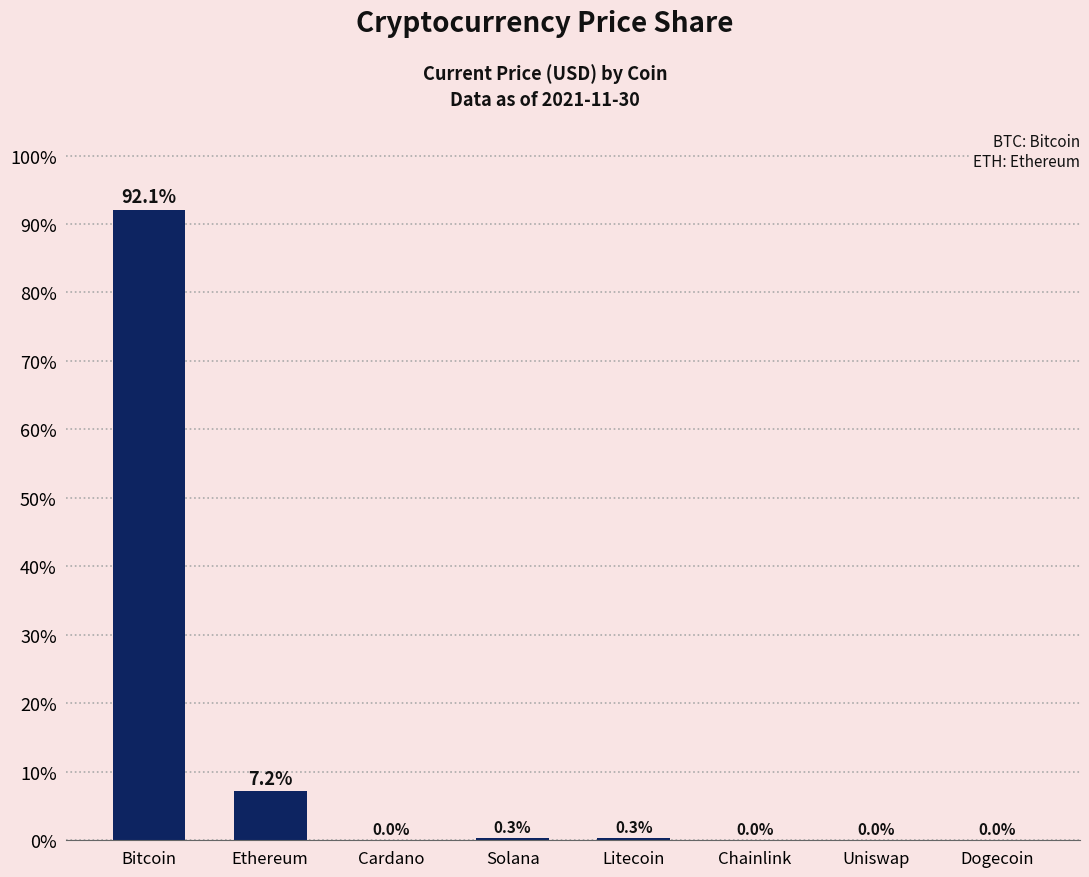

Are the bars horizontal?

No